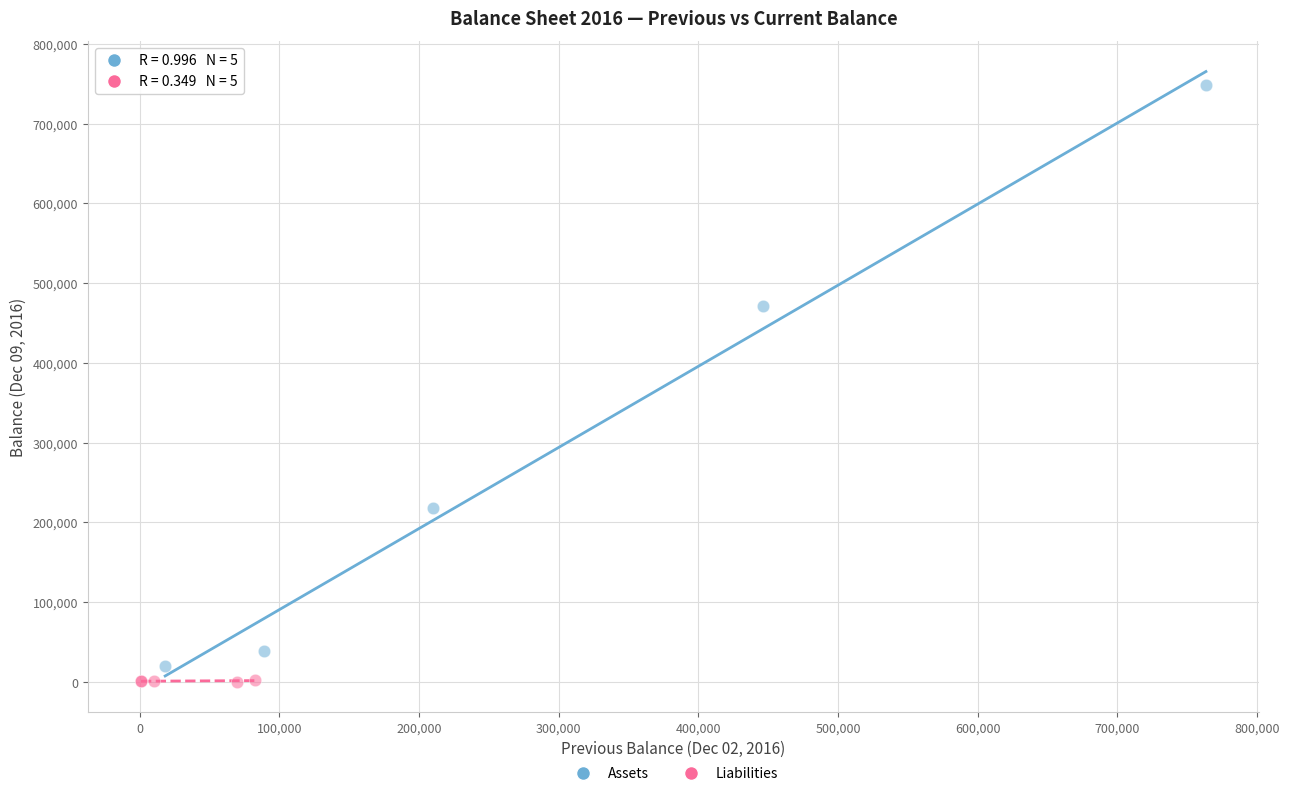

Which series has the widest spread of Y values?

Assets